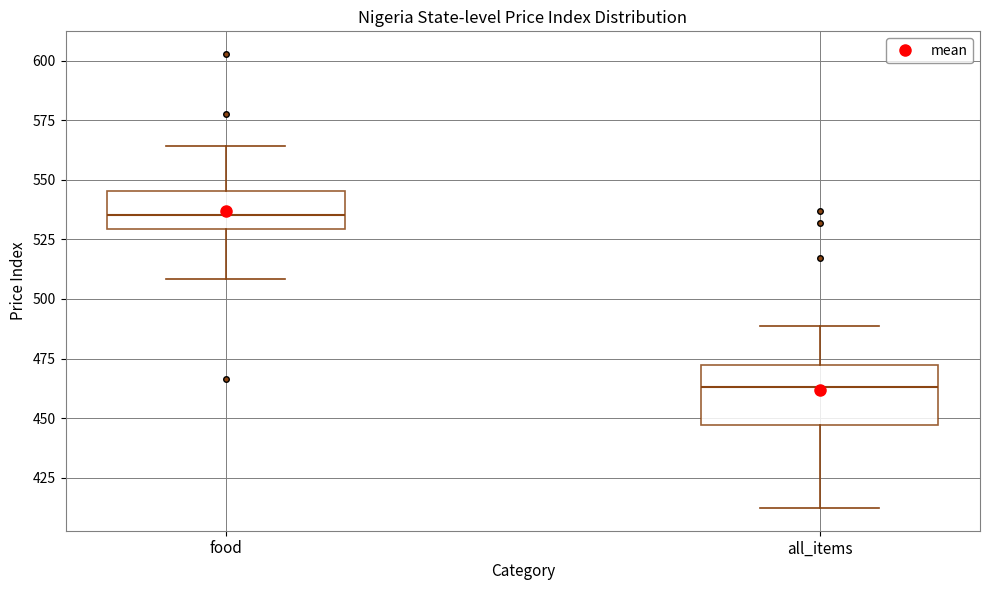

Where does the median line of the box for all_items sit on the y-axis? The values are not printed on the chart, so give them approximately, as read against the axis.

465